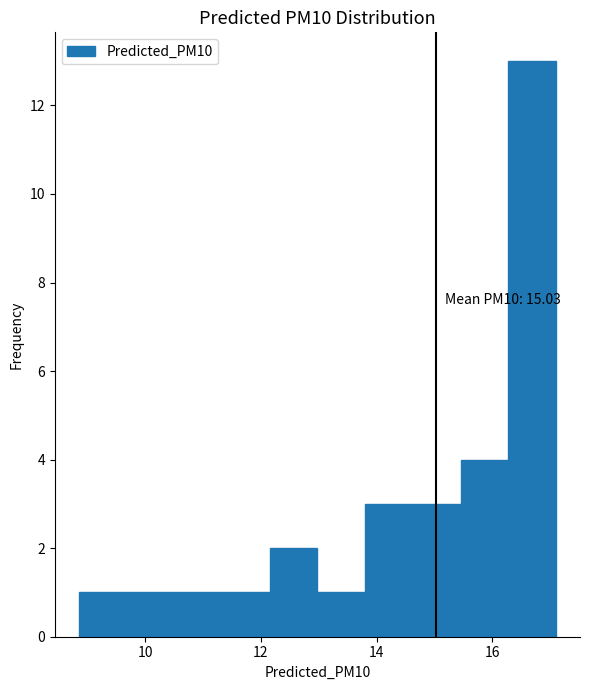

Which range on the x-axis has the tallest bar?

16.2 to 17.2